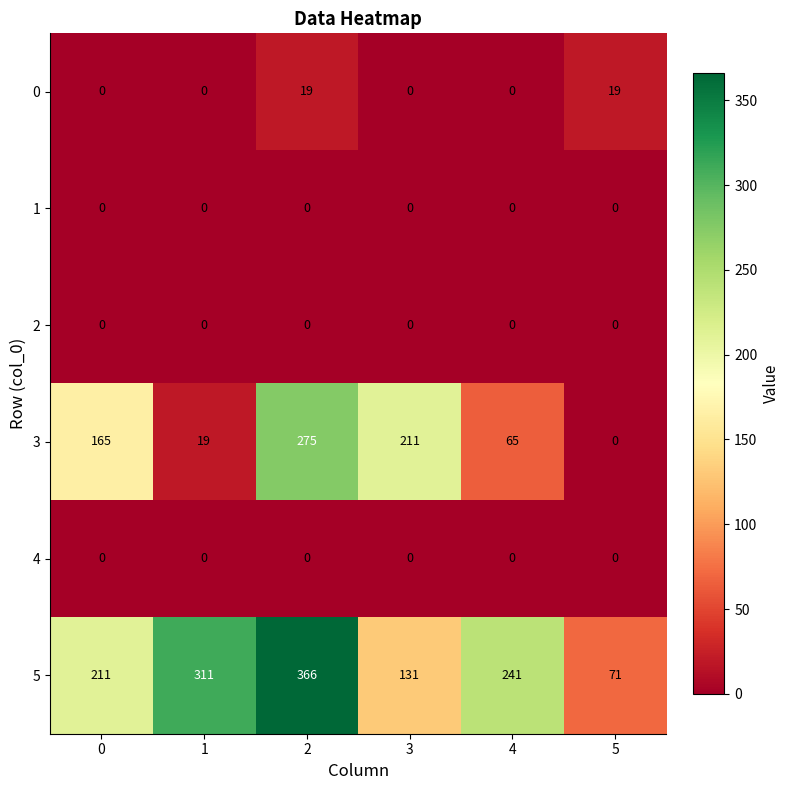

List the labels in order of 3 value, largest first.

2, 3, 0, 4, 1, 5